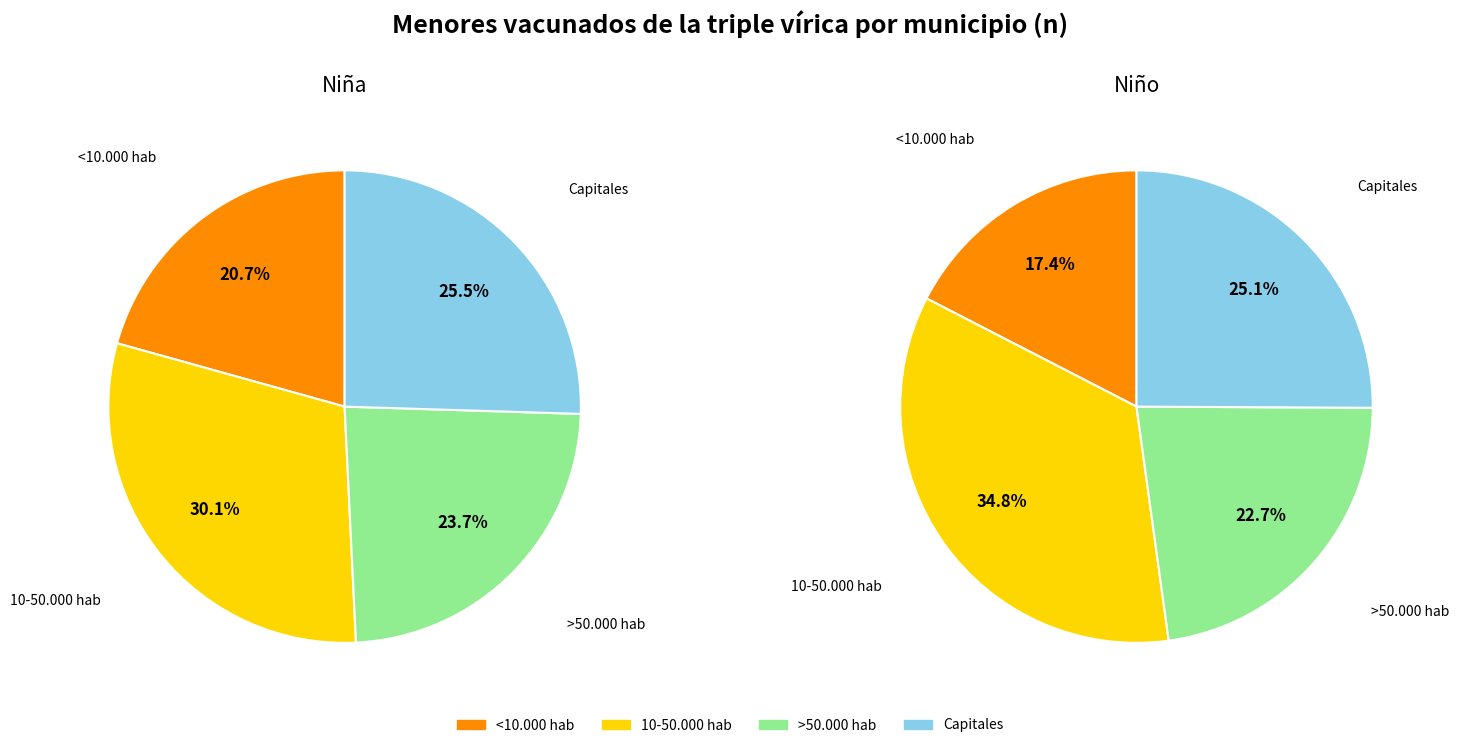

To the nearest percent, what portion does >50.000 hab represent?

24%